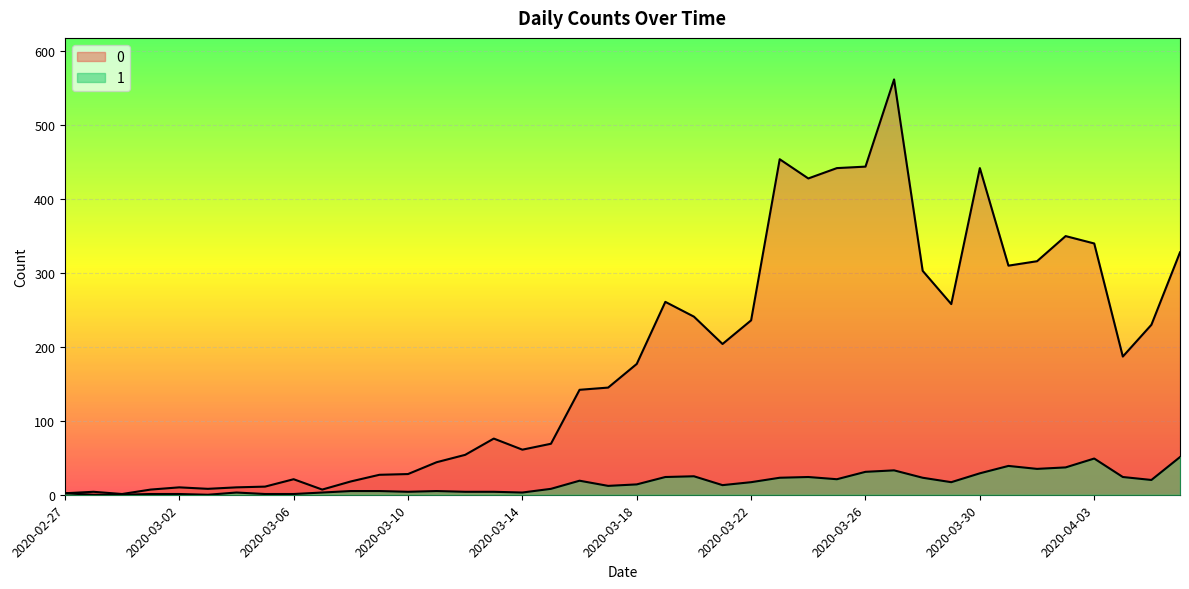

What is the maximum value for 1?

51